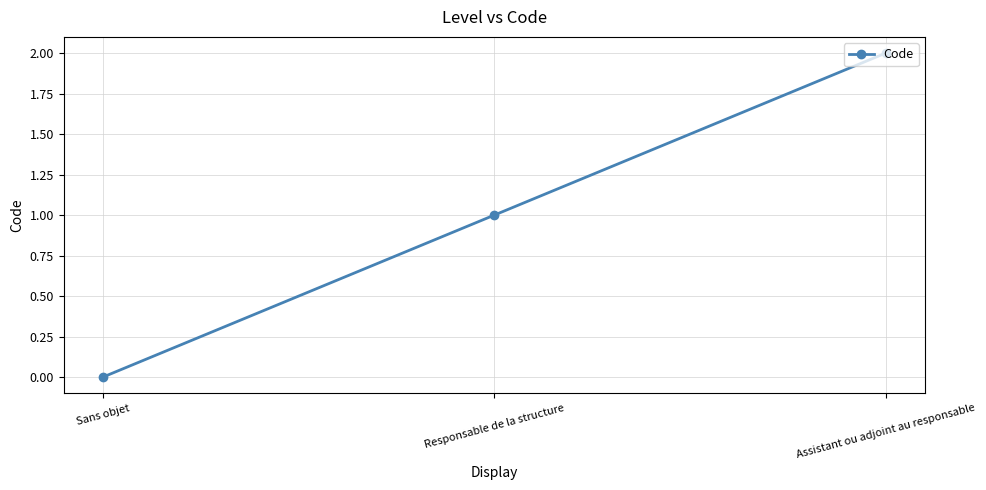

What is the label of the 3rd point from the right?

Sans objet